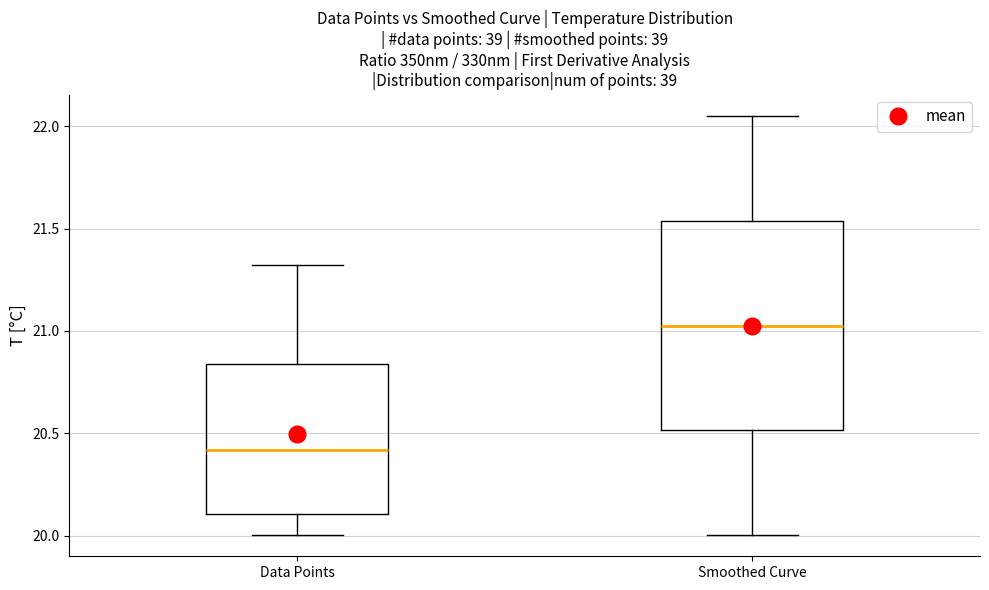

Which box is the tallest, from its lower edge to its upper edge?

Smoothed Curve